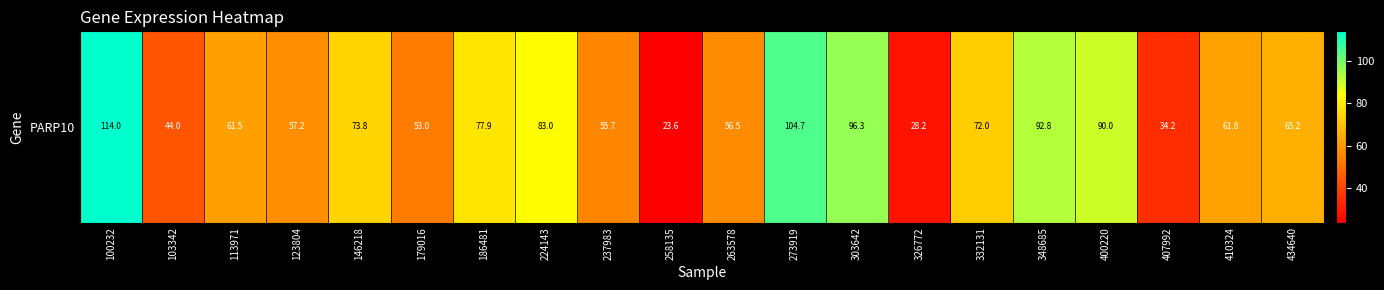

Between 400220 and 113971, which is larger?

400220